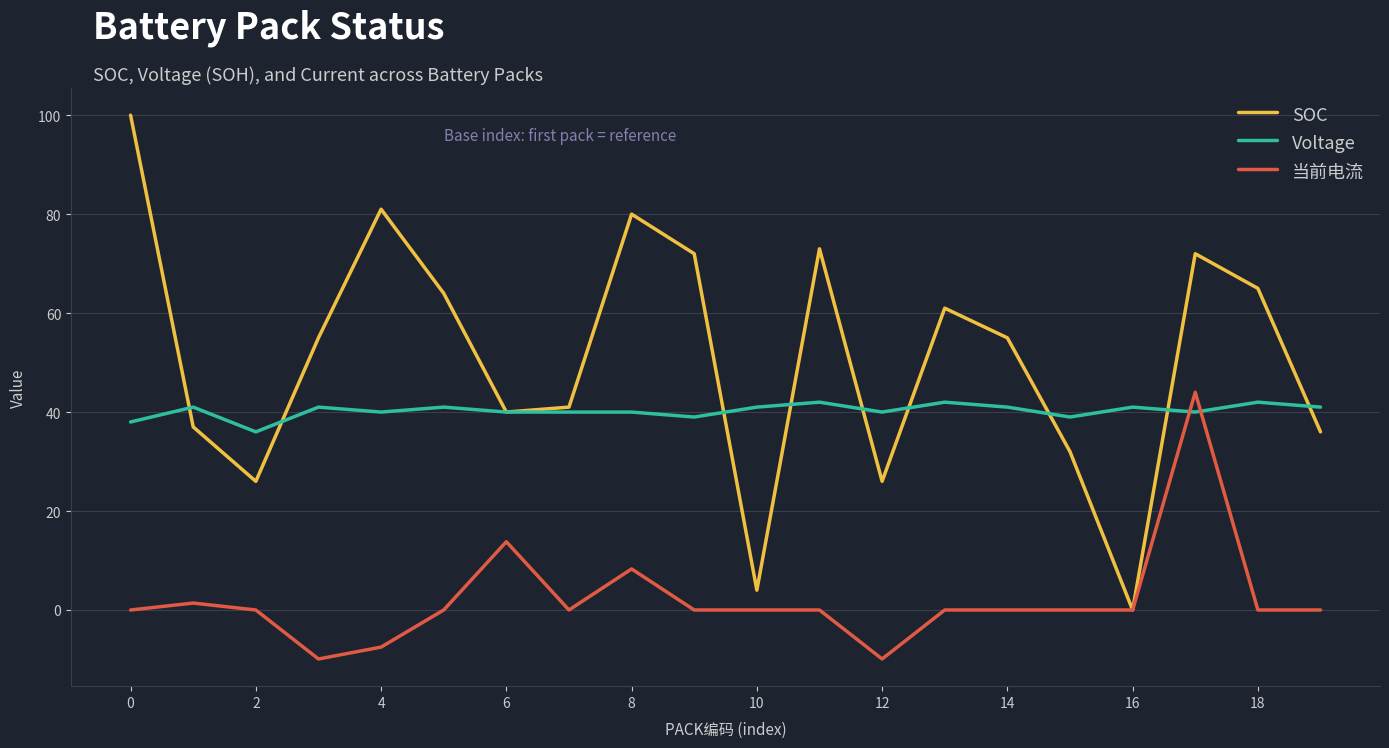

Is this an area chart (filled region under the line)?

No